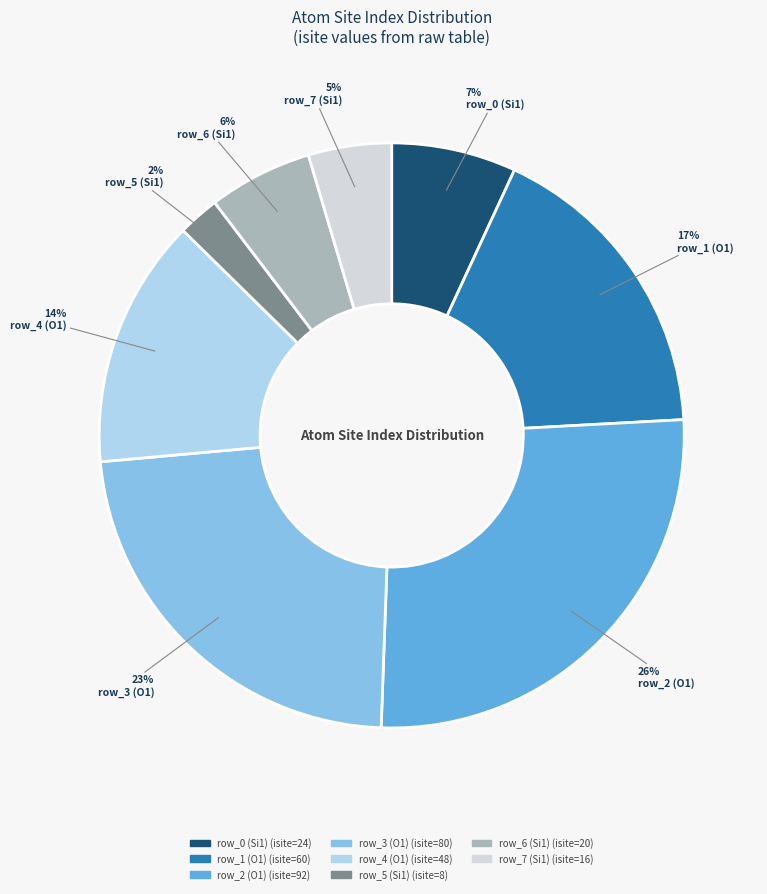

Is there a majority slice in this chart?

No